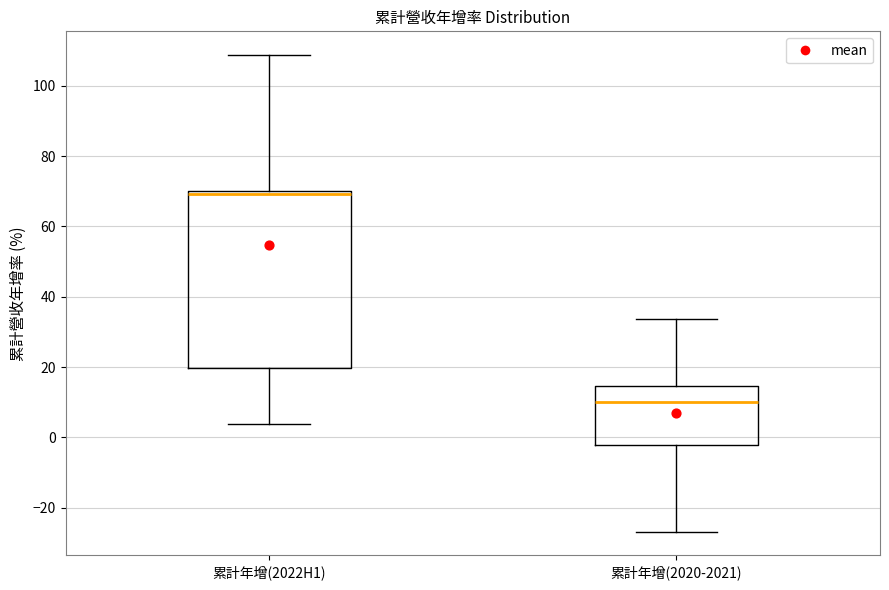

Reading left to right, transcribe this box plot: for each box, give where its median line is, the range the box spans, and where its two whiskers end, as read against the y-axis. The values are not printed on the chart, so give them approximately, as read against the axis.

累計年增(2022H1): median 70 (just below the box's upper edge), box 20 to 70, whiskers 4 to 108
累計年增(2020-2021): median 10, box -2 to 14, whiskers -26 to 34